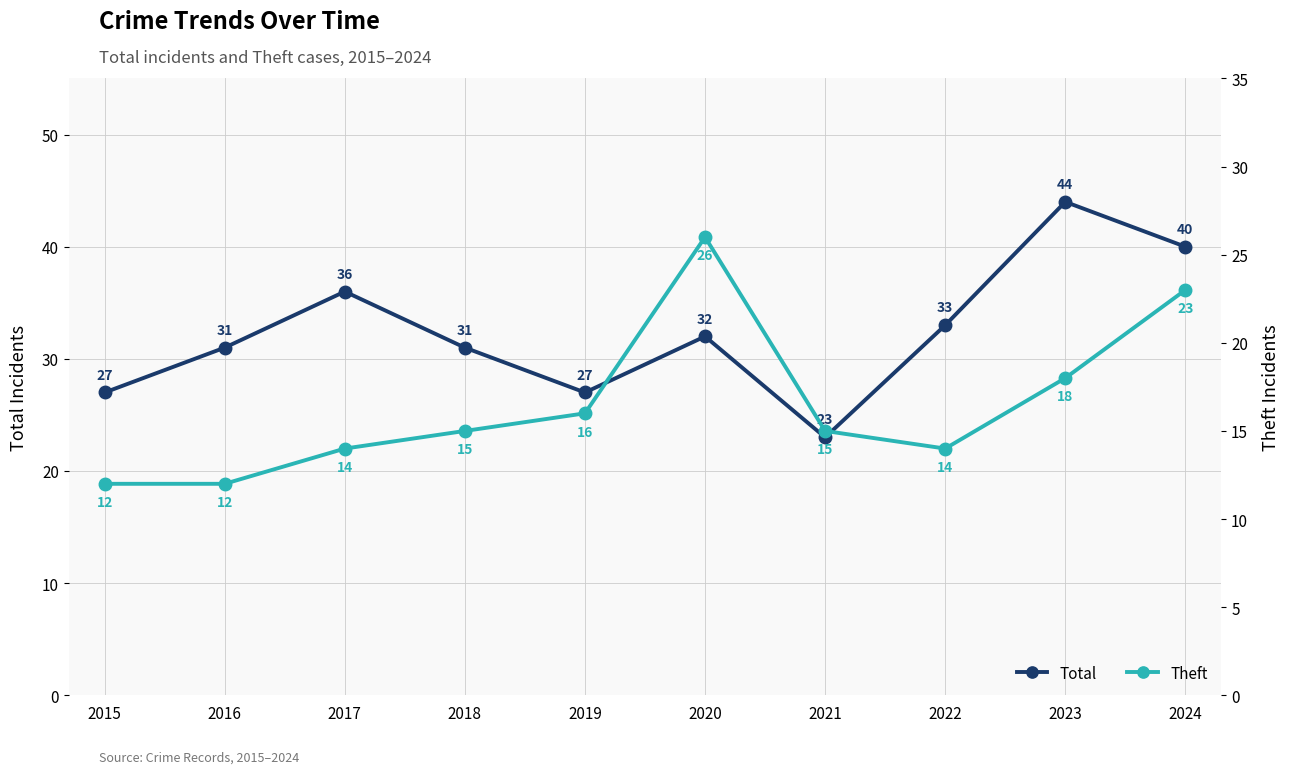

The Theft series shows 14 at 2022. True or false?

True